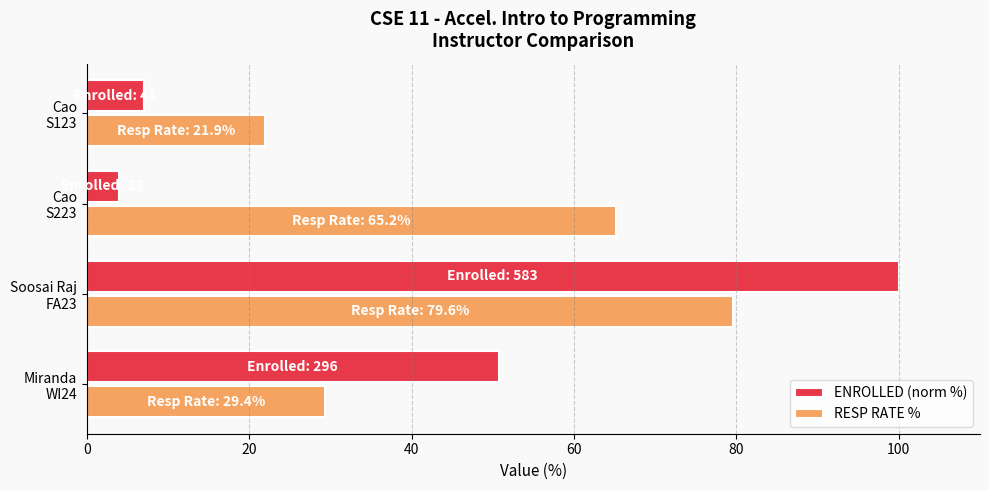

What is the difference between the second highest and second lowest values in the ENROLLED (norm %) series?

43.7